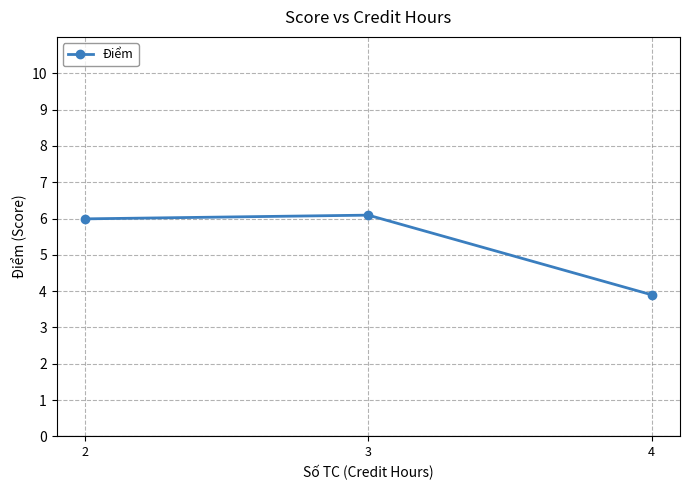

Is it true that the value at 2 is 9.3?

False